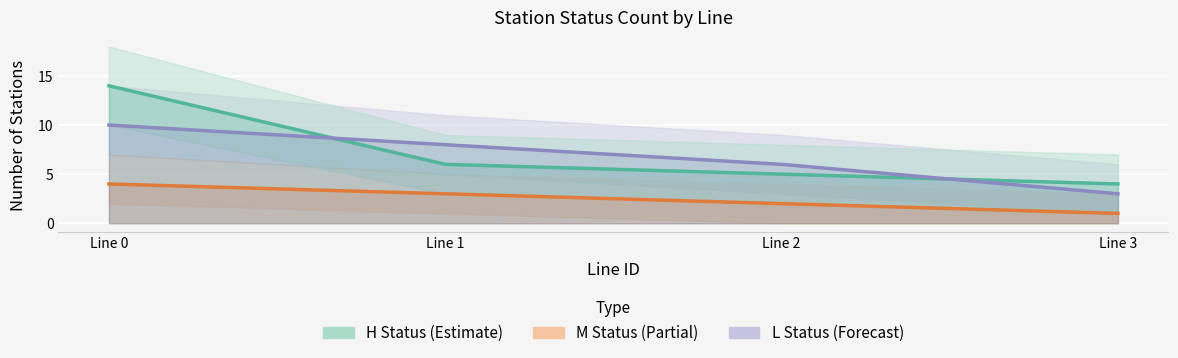

What is the sum of all H Status (High) values?

29